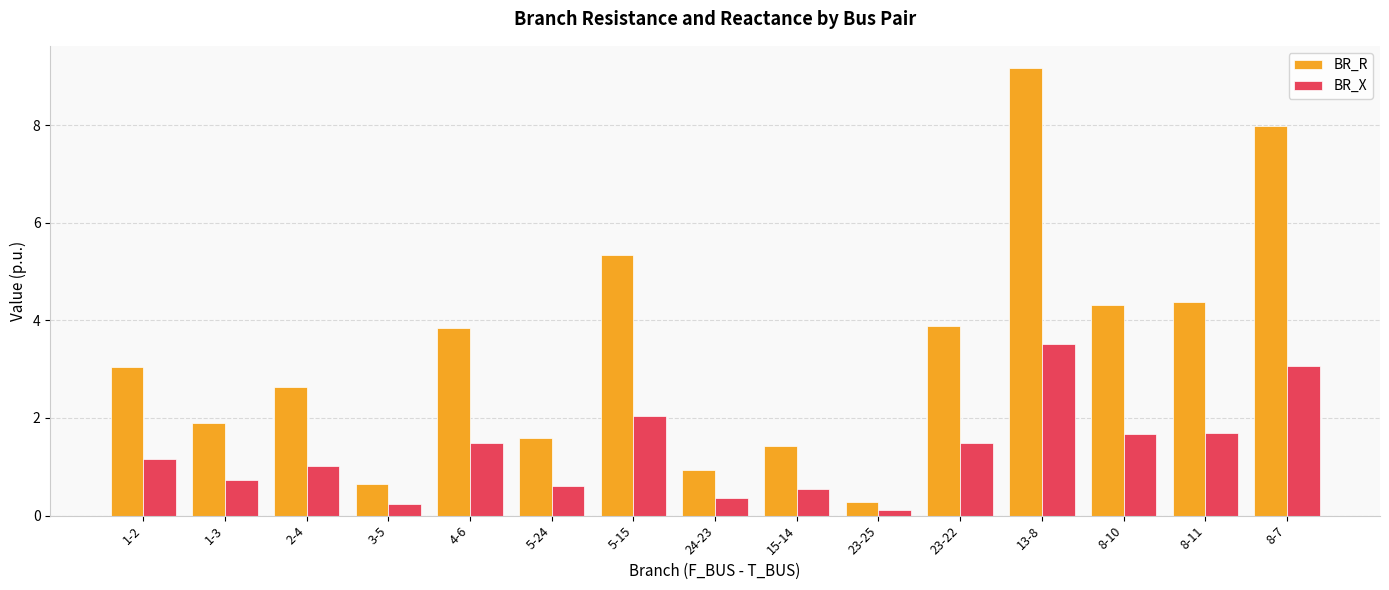

The BR_X series shows 0.4 at 24-23. True or false?

True